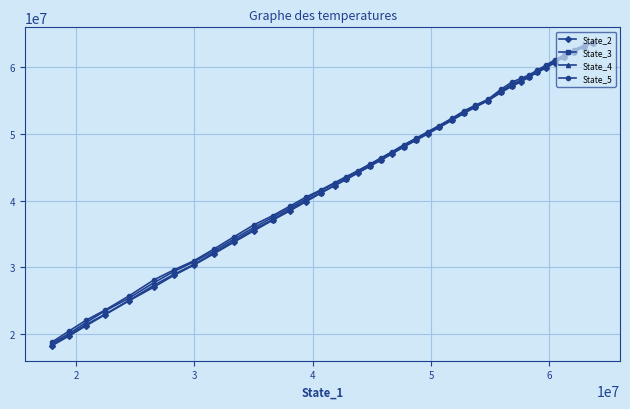

Which series has the largest range (max minus min)?

State_2